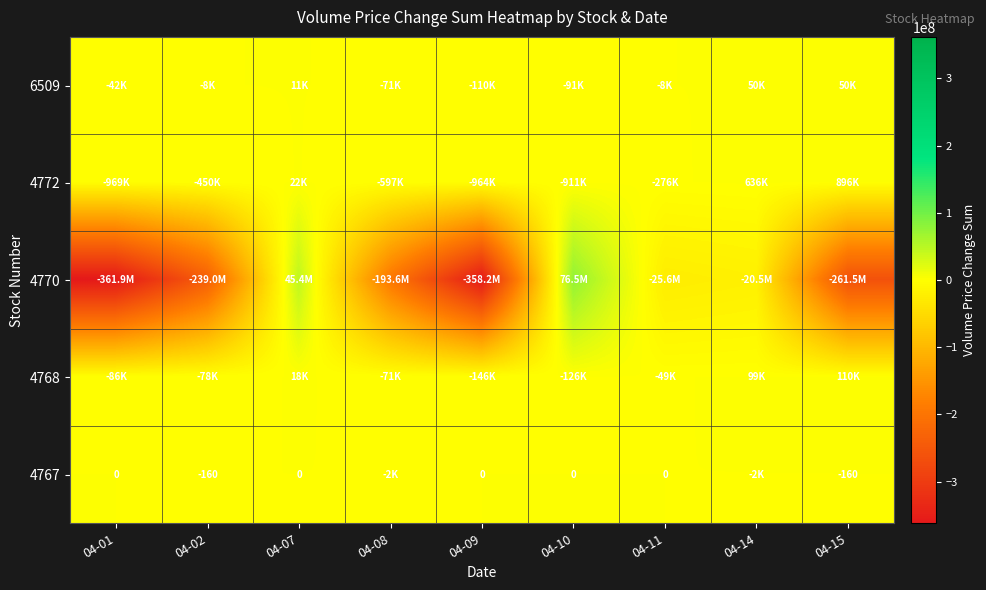

At which category is the sum across all series the highest?

04-10